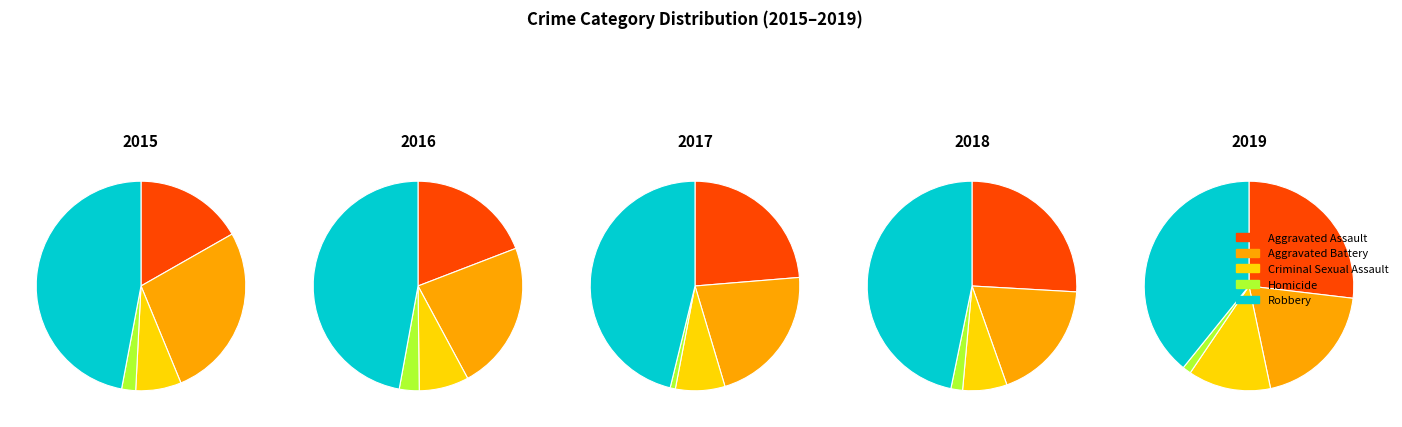

Does any single category account for the majority?

No